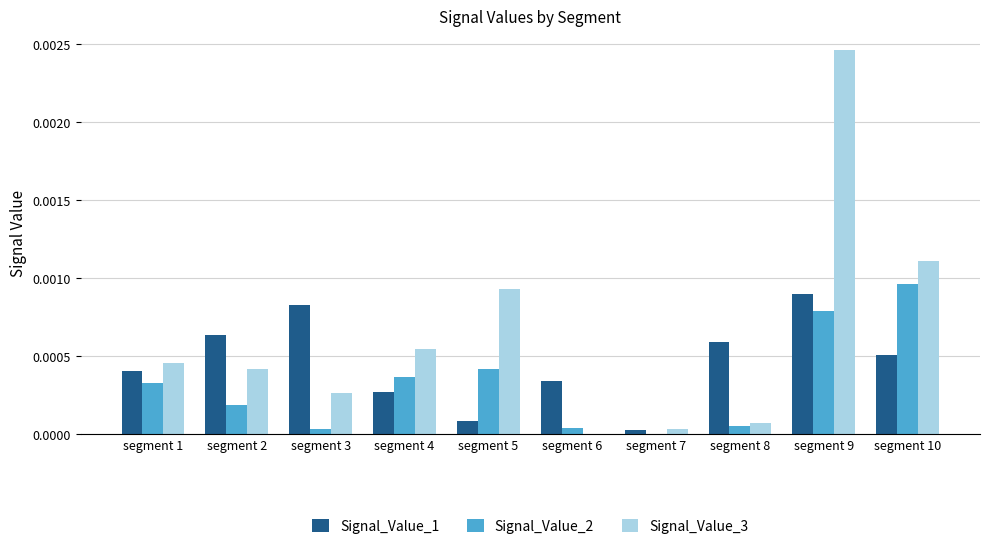

At which category is the sum across all series the highest?

segment 9